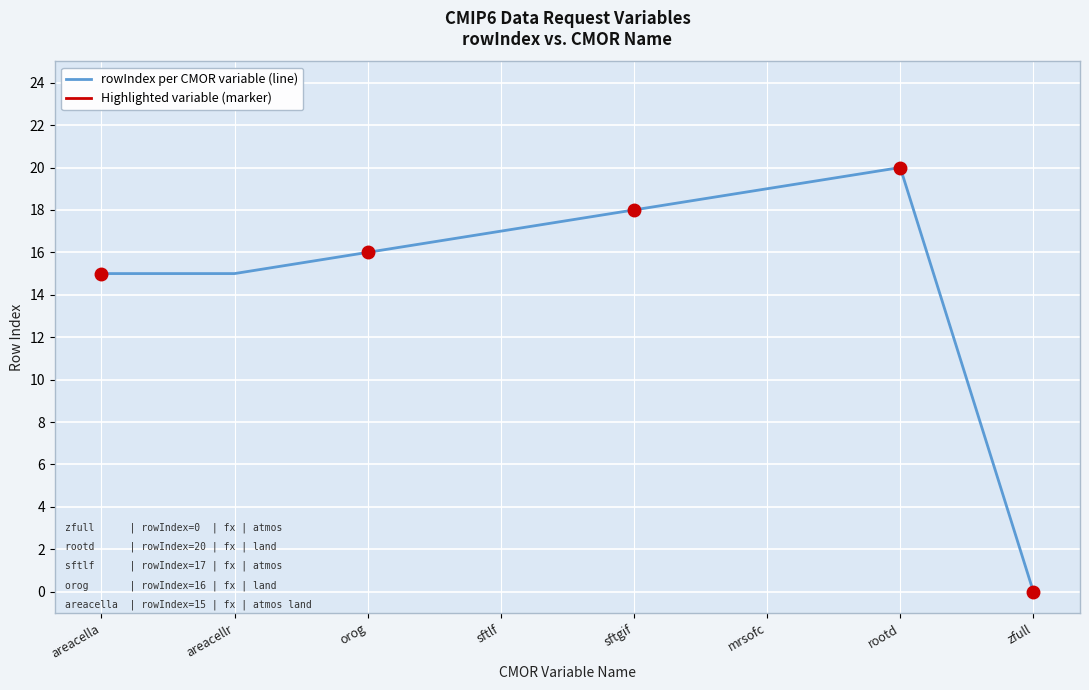

What is the average value?

15